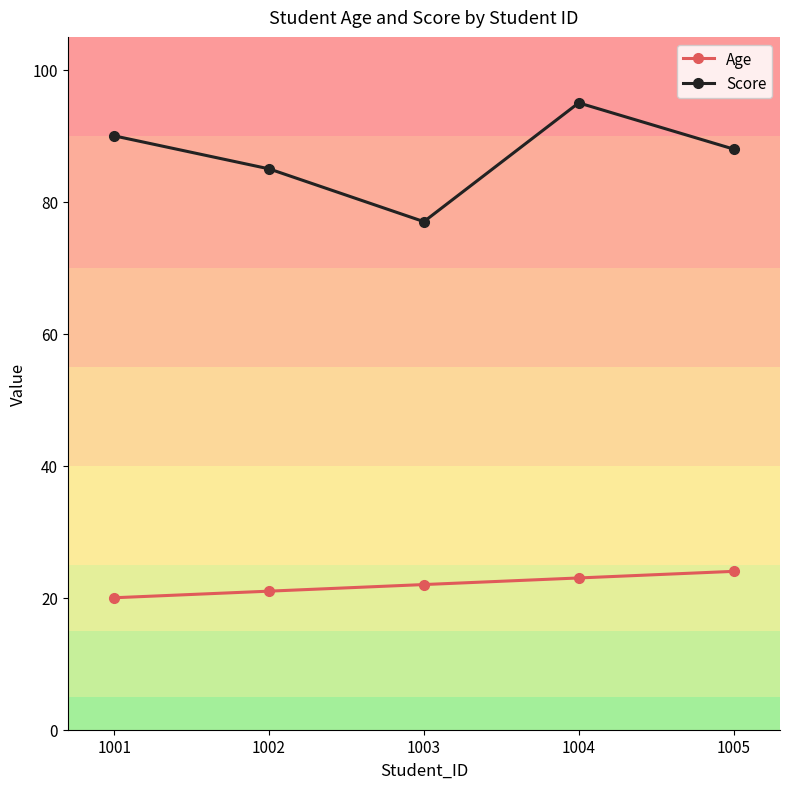

At which category is the sum across all series the highest?

1004